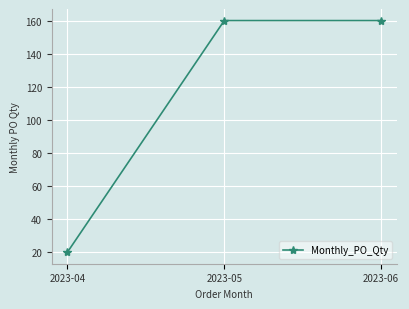

What is the smallest value displayed?

20